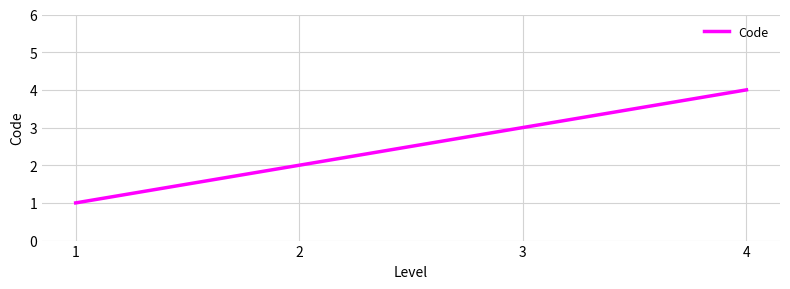

What is the sum of all values?

10